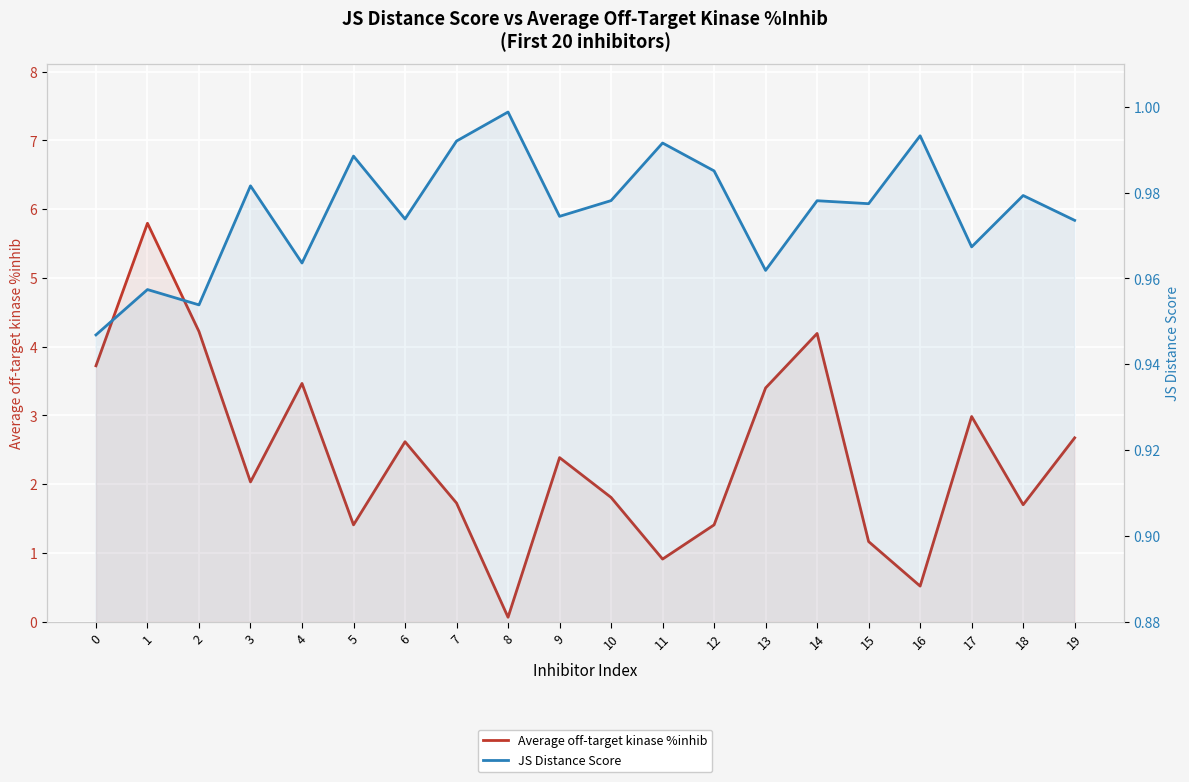

What is the total value across all series at 5?

2.4